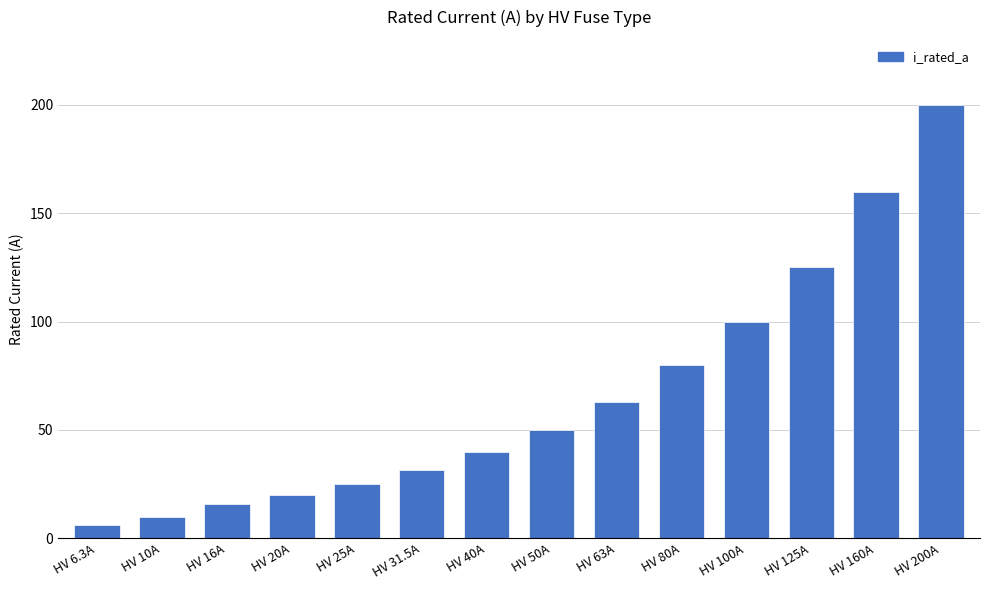

Which label corresponds to the largest value in the chart?

HV 200A